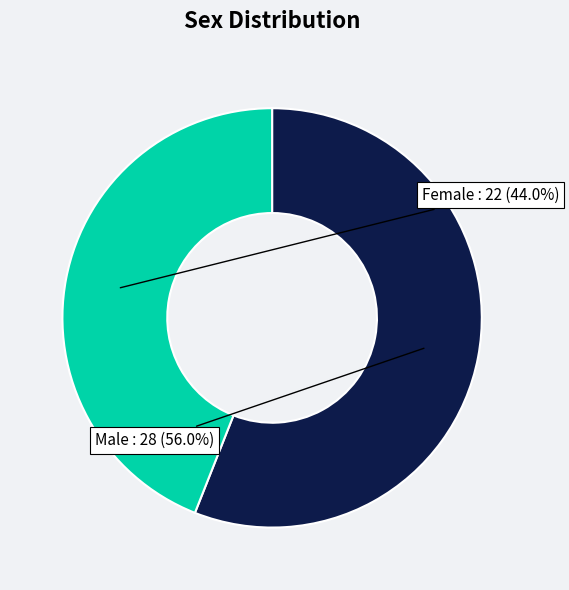

Is there a majority slice in this chart?

Yes